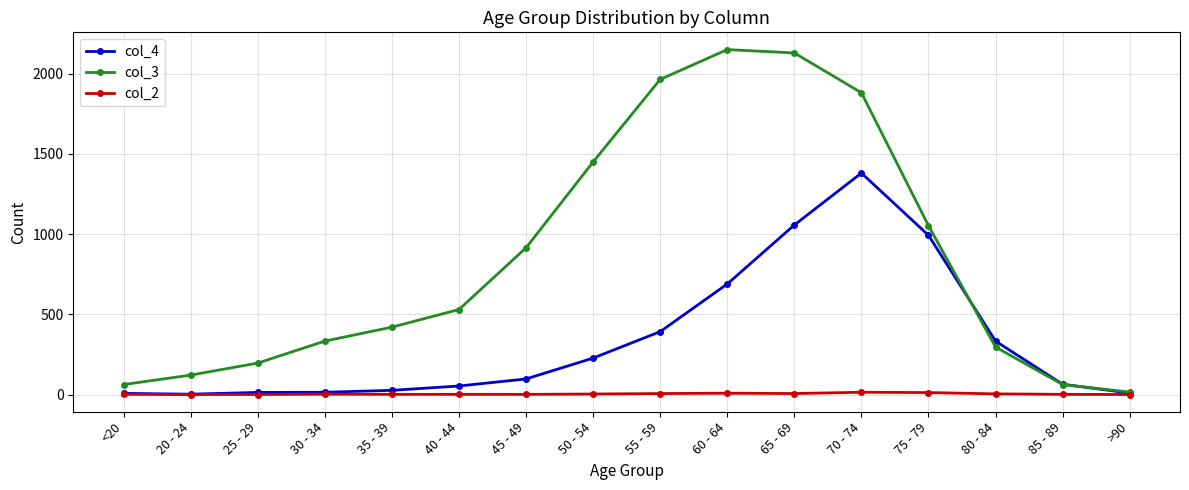

Which series has the largest range (max minus min)?

col_3